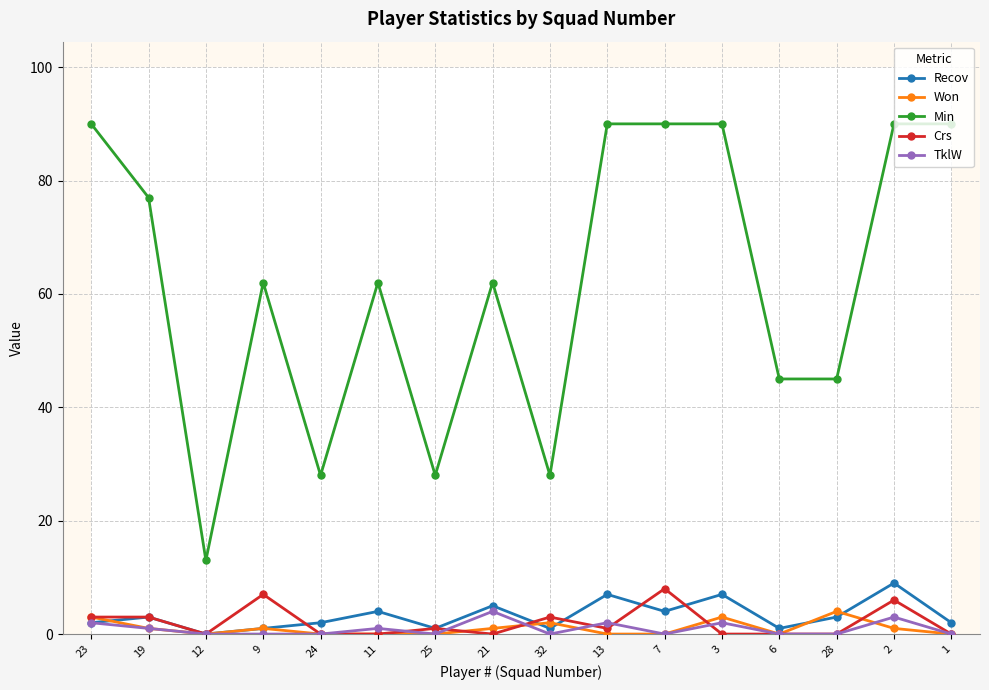

True or false: Min has a value of 43 at 3.

False